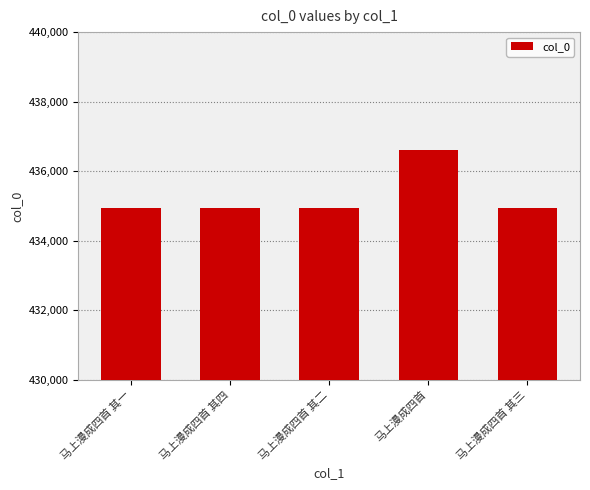

What is the label of the 4th bar from the right?

马上漫成四首 其四